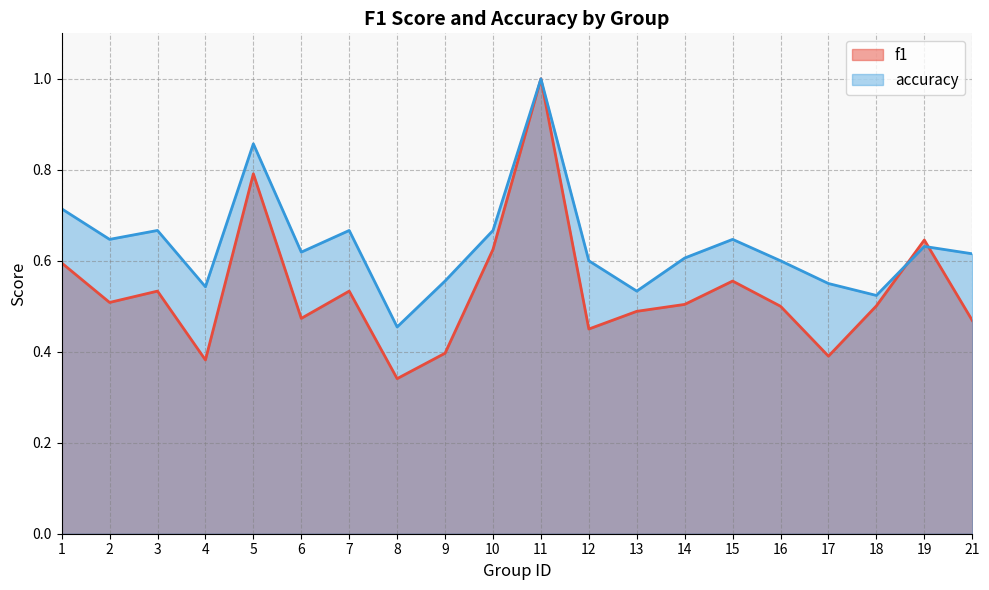

How many series are shown in this chart?

2